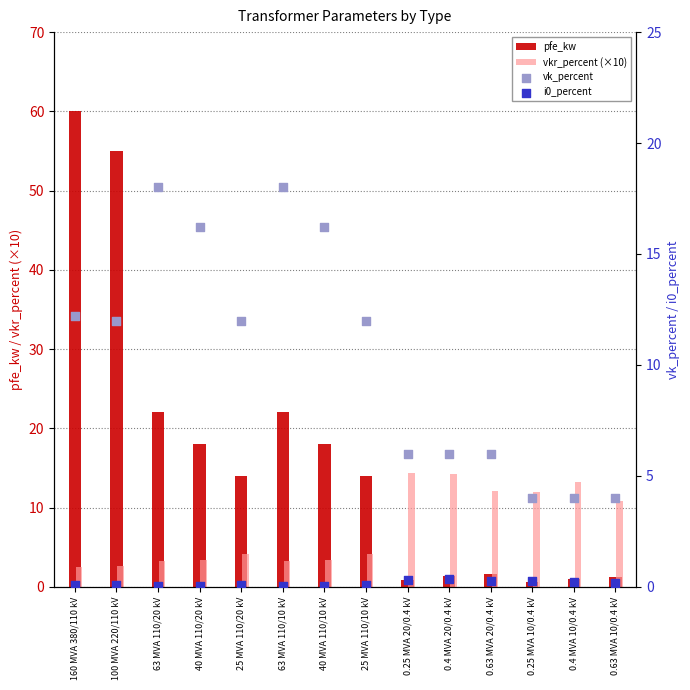

Is the value of vkr_percent (×10) at 63 MVA 110/10 kV greater than the value of vk_percent at 0.63 MVA 20/0.4 kV?

No